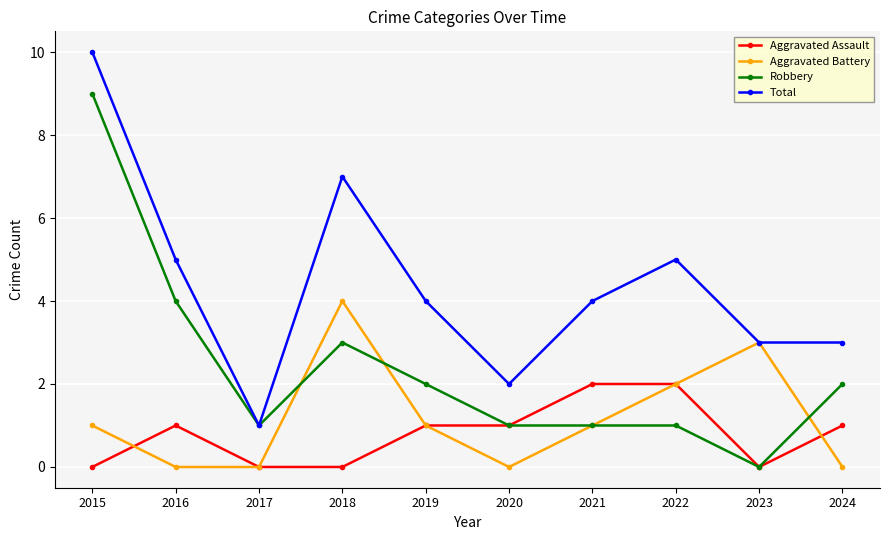

The value of Robbery at 2022 is 1. True or false?

True